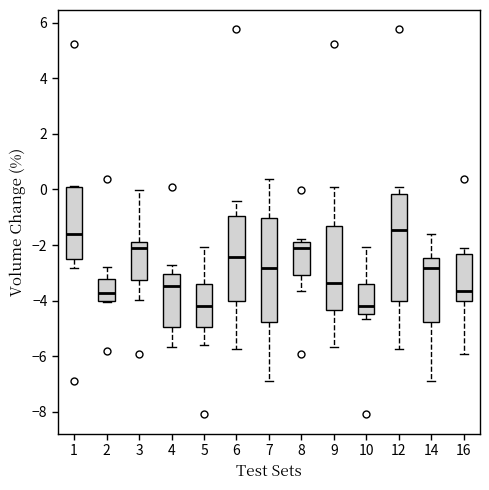

Reading left to right, read every box against the y-axis: the position of its median line, the range the box covers, and the ends of its whiskers. The values are not printed on the chart, so give them approximately, as read against the axis.

1: median -1.6, box -2.6 to 0.0, whiskers -2.8 to 0.2
2: median -3.8, box -4.0 to -3.2, whiskers -4.0 to -2.8
3: median -2.0, box -3.2 to -1.8, whiskers -4.0 to 0.0
4: median -3.4, box -5.0 to -3.0, whiskers -5.6 to -2.8
5: median -4.2, box -5.0 to -3.4, whiskers -5.6 to -2.0
6: median -2.4, box -4.0 to -1.0, whiskers -5.8 to -0.4
7: median -2.8, box -4.8 to -1.0, whiskers -6.8 to 0.4
8: median -2.0, box -3.0 to -1.8, whiskers -3.6 to -1.8 (just above the box's upper edge)
9: median -3.4, box -4.4 to -1.4, whiskers -5.6 to 0.0
10: median -4.2, box -4.4 to -3.4, whiskers -4.6 to -2.0
12: median -1.4, box -4.0 to -0.2, whiskers -5.8 to 0.0
14: median -2.8, box -4.8 to -2.4, whiskers -6.8 to -1.6
16: median -3.6, box -4.0 to -2.4, whiskers -6.0 to -2.0